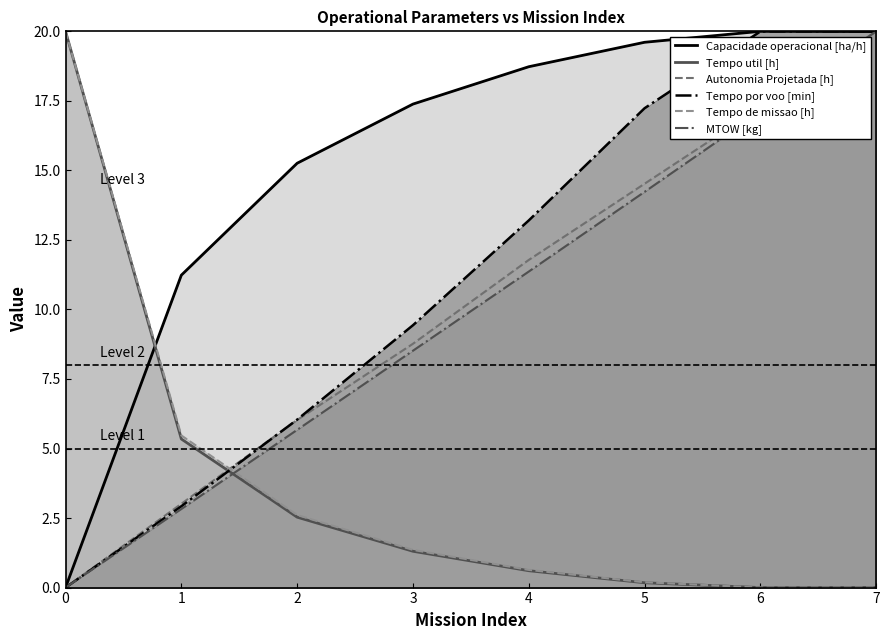

Which series changed the most between 2 and 4?

Tempo por voo [min]